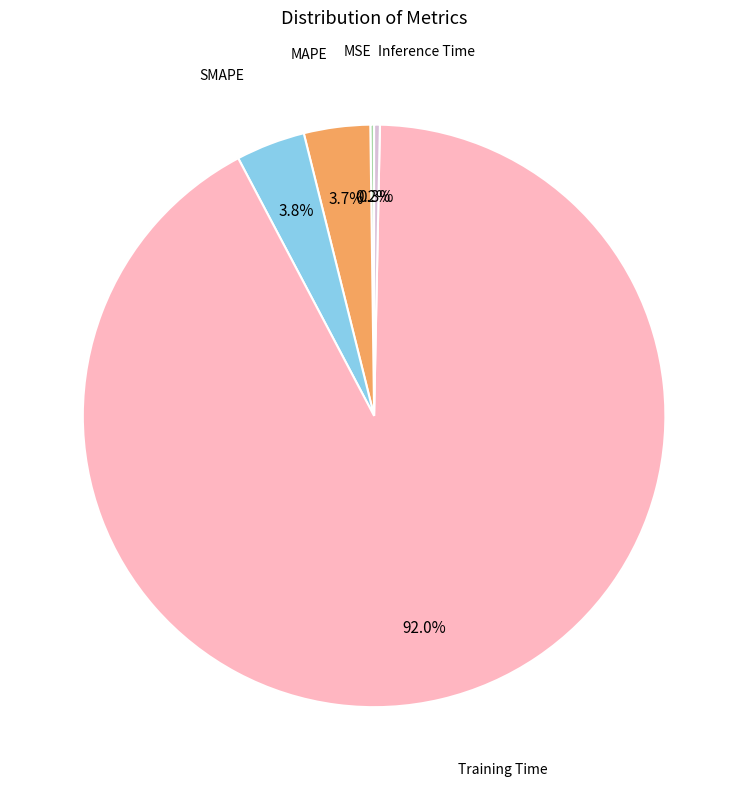

Is there any slice that represents more than half of the pie?

Yes